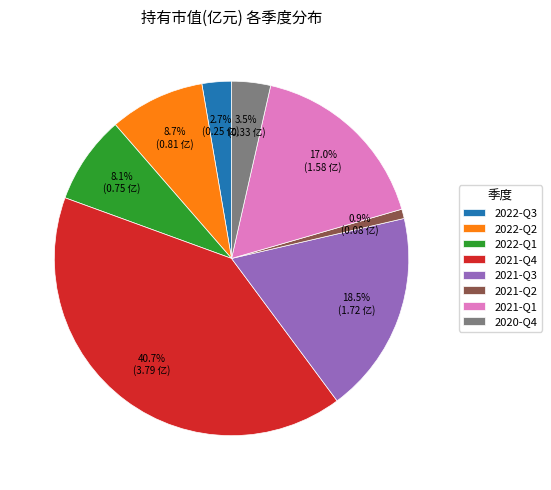

True or false: 2021-Q2 accounts for 14% of the total.

False